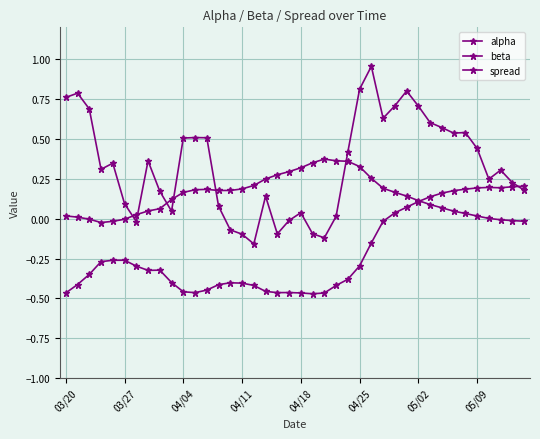

At which label does alpha reach its minimum?

04/11